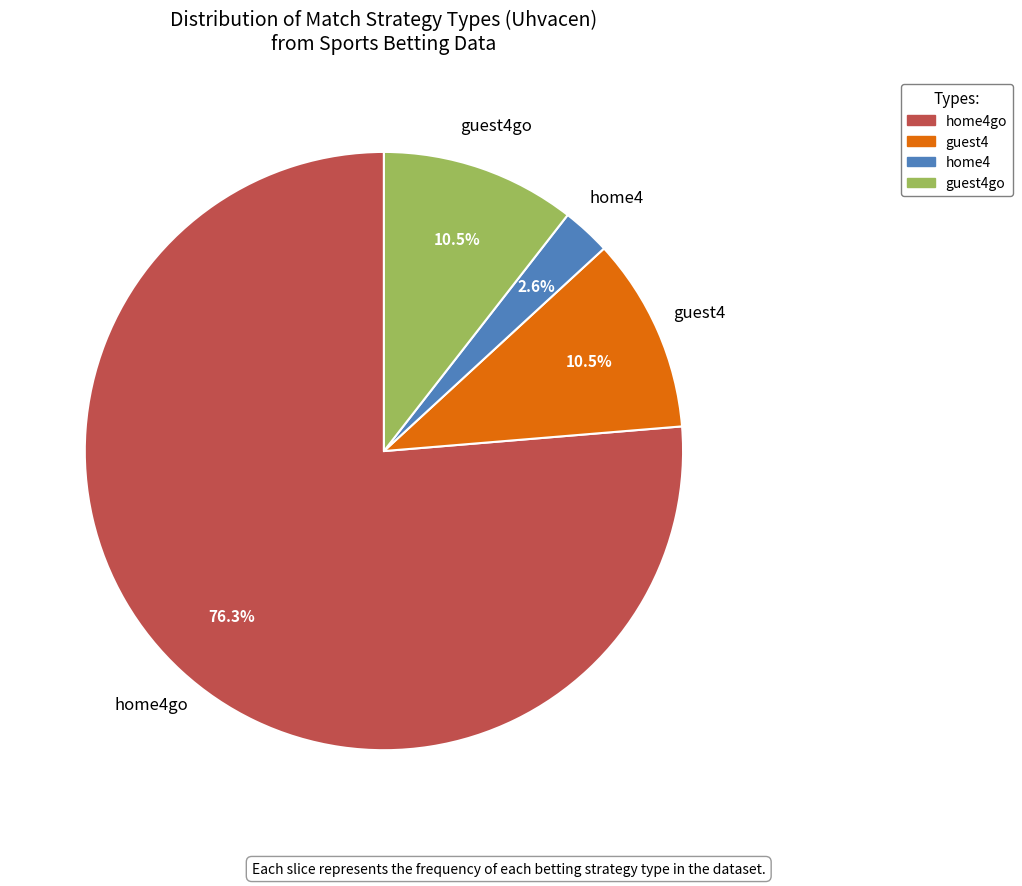

Does any single category account for the majority?

Yes